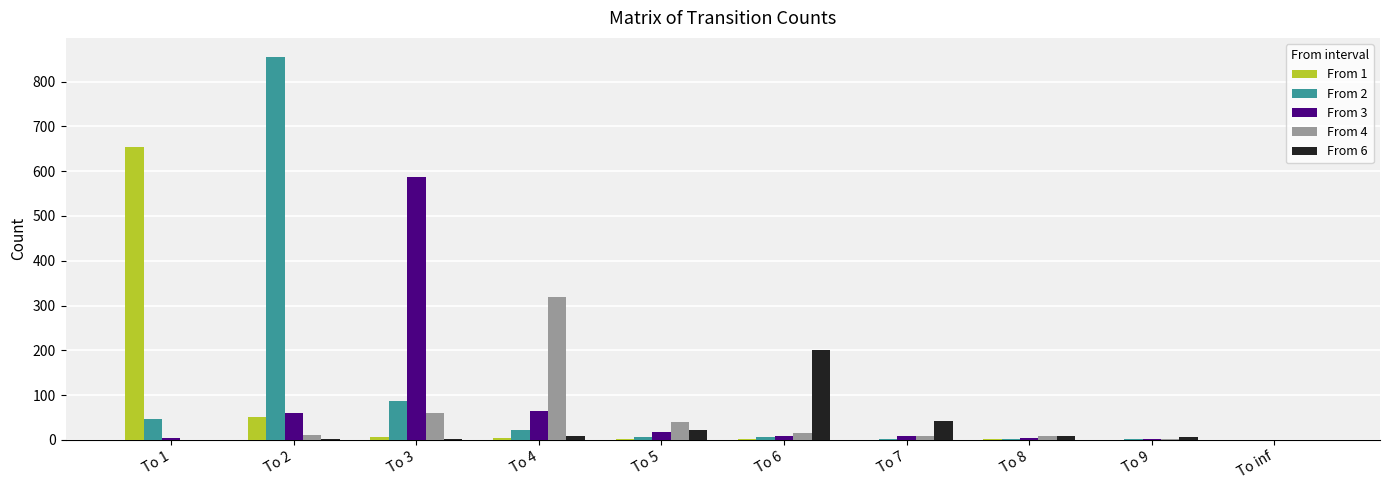

Is it true that From 2 equals 0 at To inf?

True